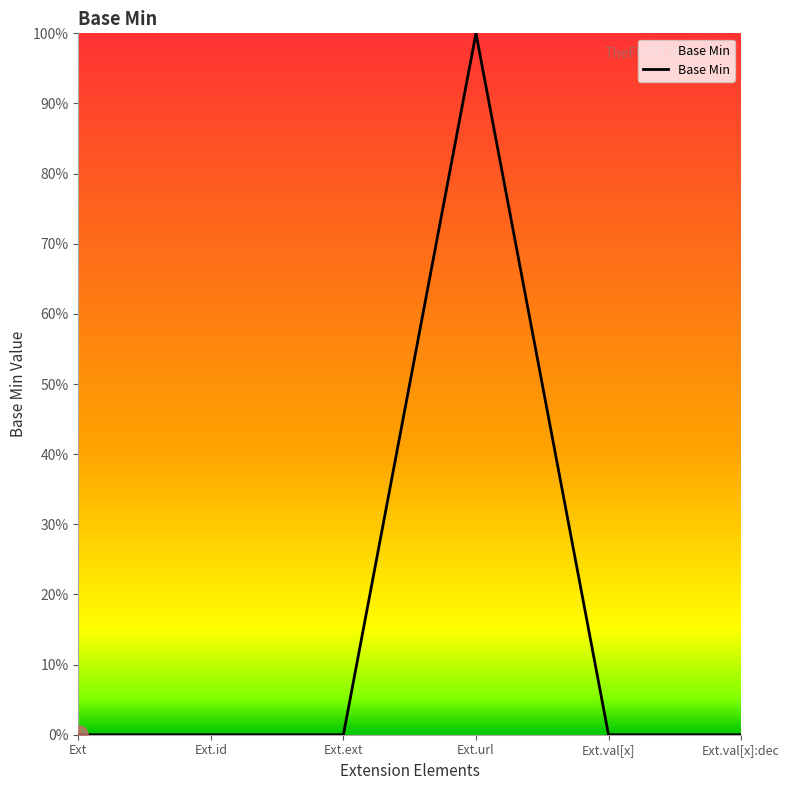

What is the greatest value displayed?

1